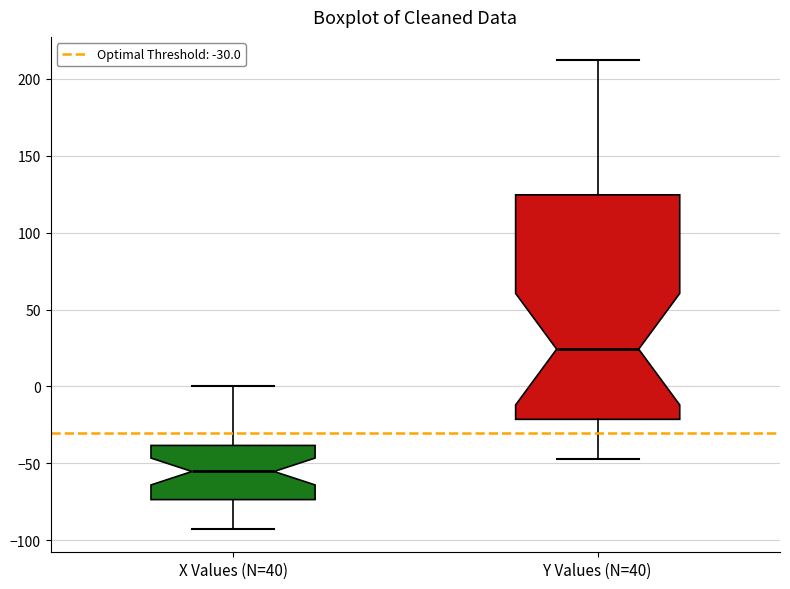

Comparing the boxes themselves (not the whiskers), which one is the tallest?

Y Values (N=40)